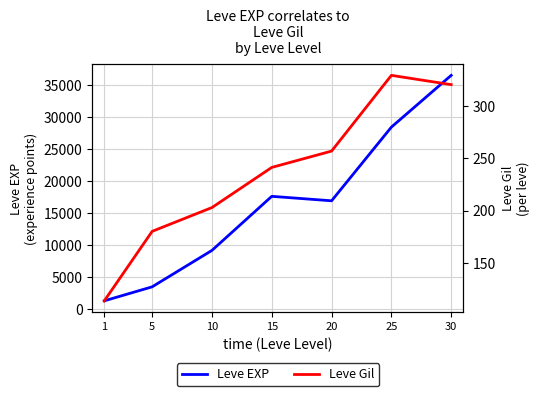

What is the spread (max minus min) of values at 5?

3225.0